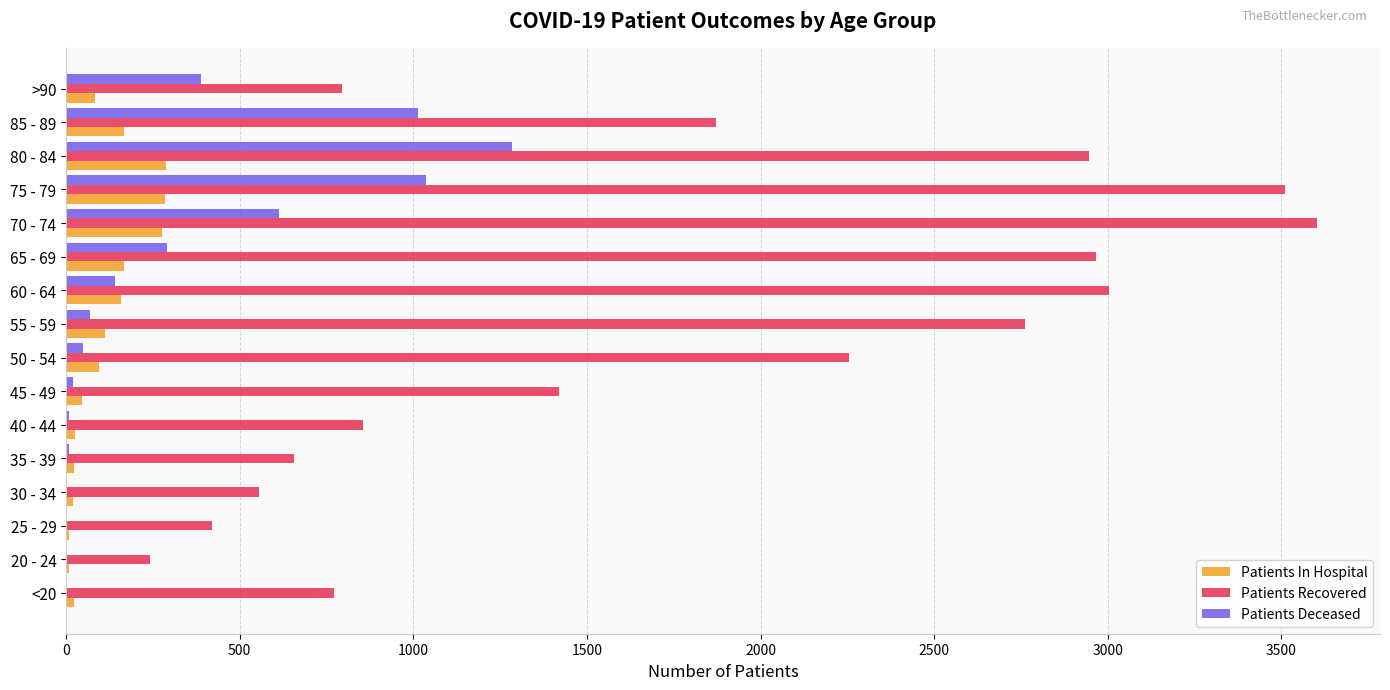

Which category has the highest value in the Patients Deceased series?

80 - 84